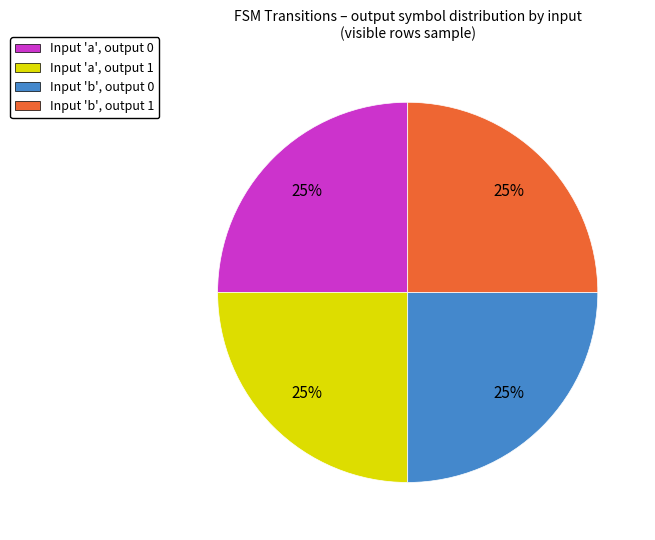

How many segments does this pie chart have?

4